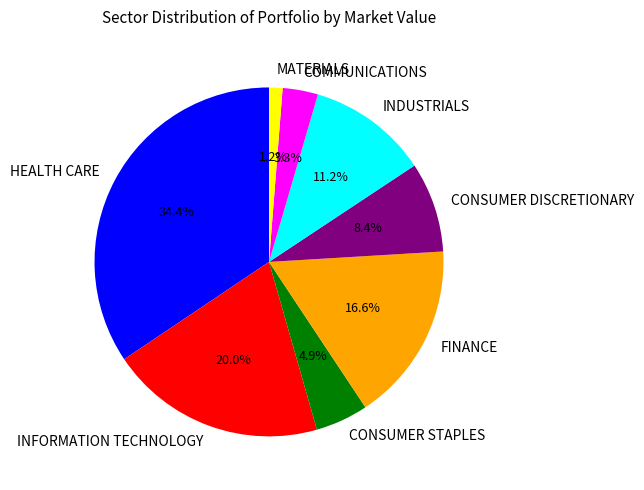

Which has a higher value, HEALTH CARE or CONSUMER DISCRETIONARY?

HEALTH CARE